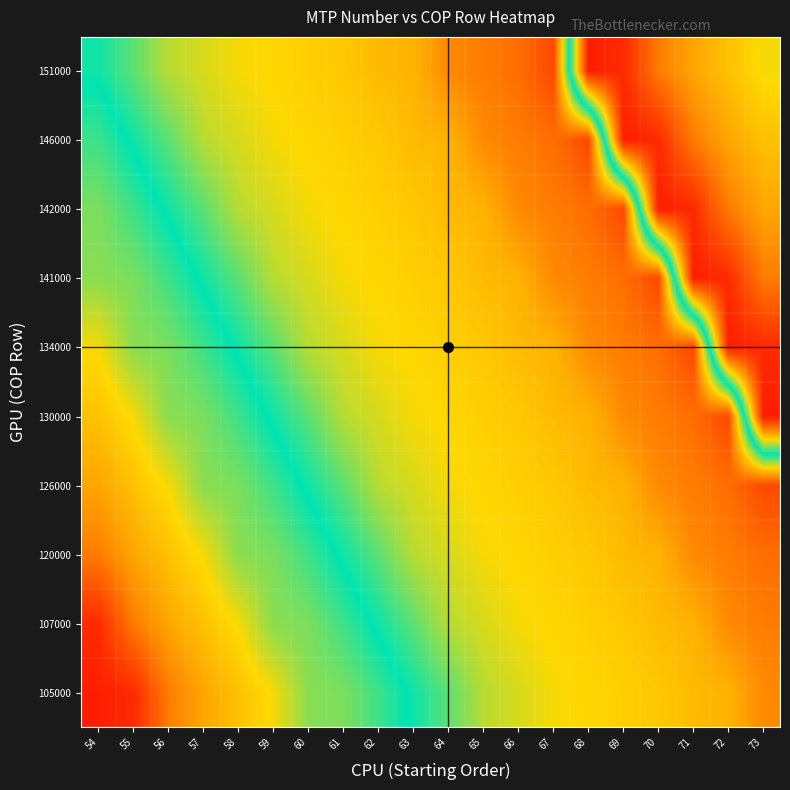

At which category is the sum across all series the highest?

67